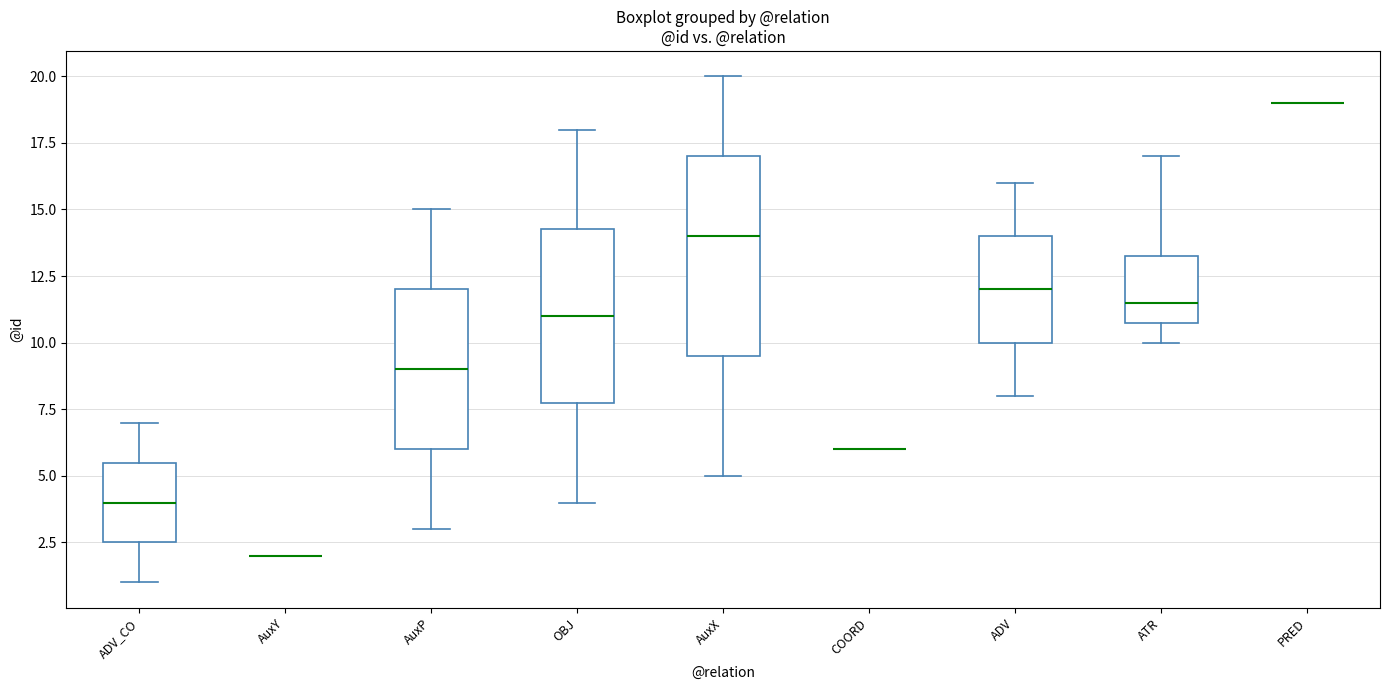

Reading left to right, transcribe this box plot: for each box, give where its median line is, the range the box spans, and where its two whiskers end, as read against the y-axis. The values are not printed on the chart, so give them approximately, as read against the axis.

ADV_CO: median 4.0, box 2.5 to 5.5, whiskers 1.0 to 7.0
AuxY: box collapsed to a line at 2.0, whiskers 2.0 to 2.0
AuxP: median 9.0, box 6.0 to 12.0, whiskers 3.0 to 15.0
OBJ: median 11.0, box 8.0 to 14.5, whiskers 4.0 to 18.0
AuxX: median 14.0, box 9.5 to 17.0, whiskers 5.0 to 20.0
COORD: box collapsed to a line at 6.0, whiskers 6.0 to 6.0
ADV: median 12.0, box 10.0 to 14.0, whiskers 8.0 to 16.0
ATR: median 11.5, box 11.0 to 13.5, whiskers 10.0 to 17.0
PRED: box collapsed to a line at 19.0, whiskers 19.0 to 19.0